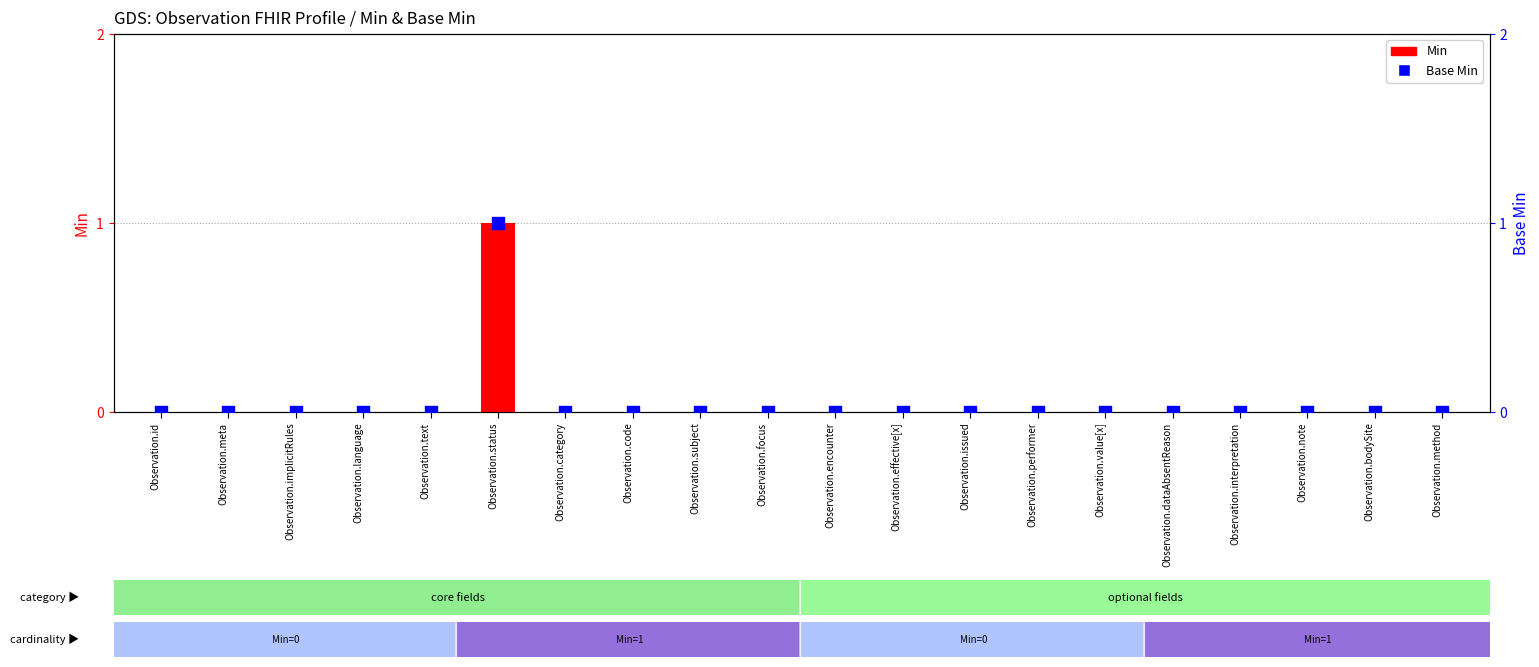

Is the value of Base Min at Observation.dataAbsentReason greater than the value of Min at Observation.category?

No